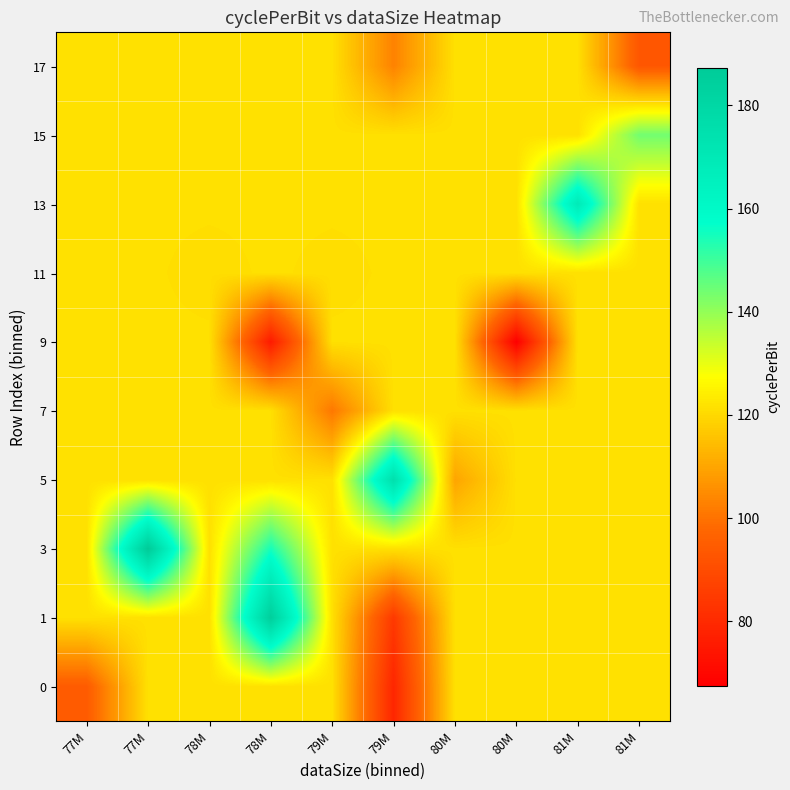

At how many categories does at least one series exceed 144?

4